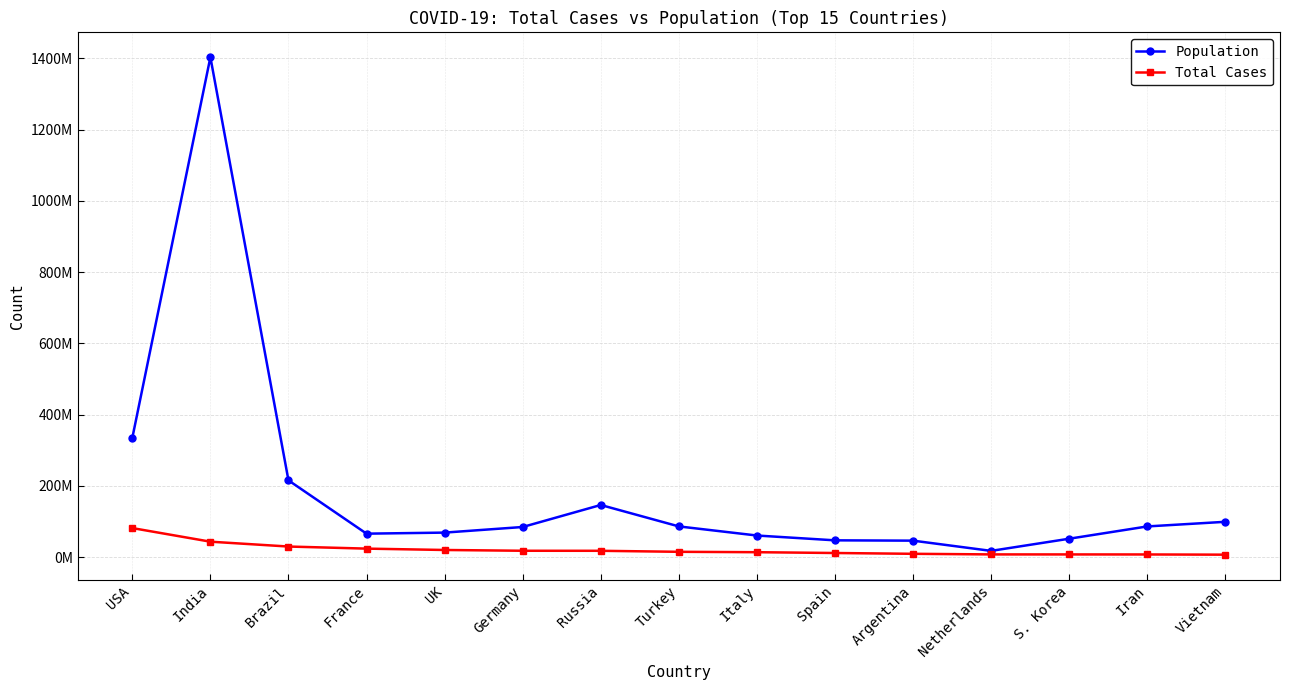

Reading left to right, extract all data points from this chart.

Population: 334294730	1403013575	215122061	65518499	68490853	84238346	146040602	85878080	60311024	46785495	45899120	17199180	51344026	85815922	98823902
Total Cases: 81218315	42996062	29382196	23532997	19700952	17520804	17412919	14576069	13489319	11223974	8976079	7266972	7228550	7126906	6552918